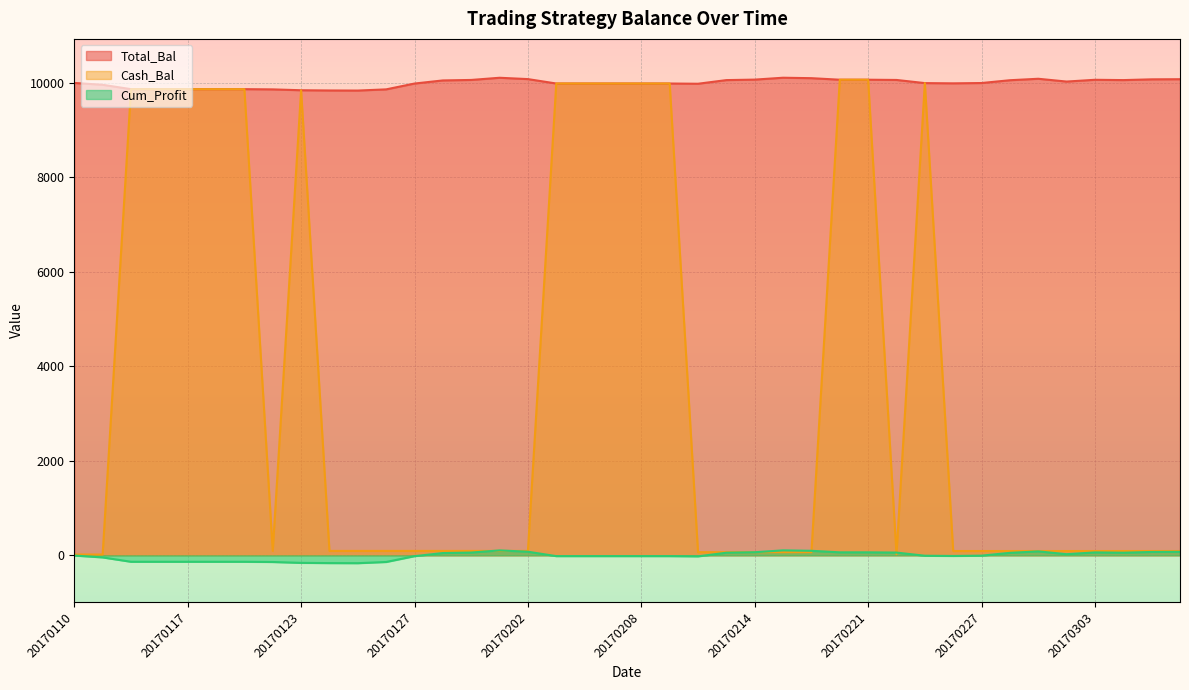

At which category is the sum across all series the highest?

20170217